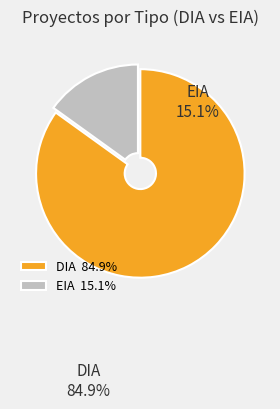

How many segments does this pie chart have?

2